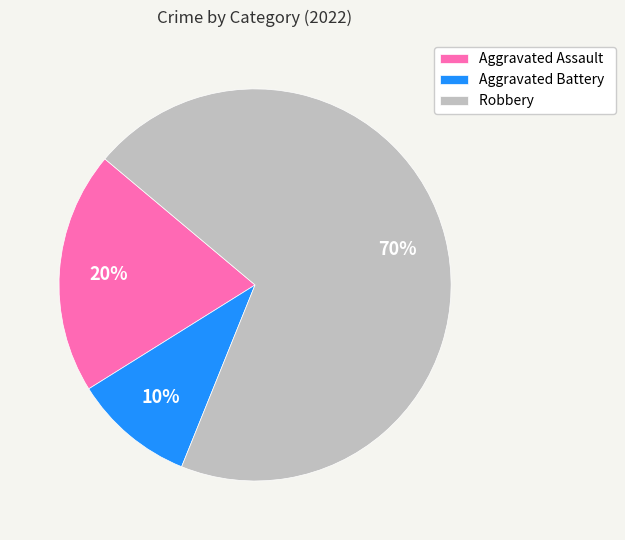

Count the number of slices in the pie.

3